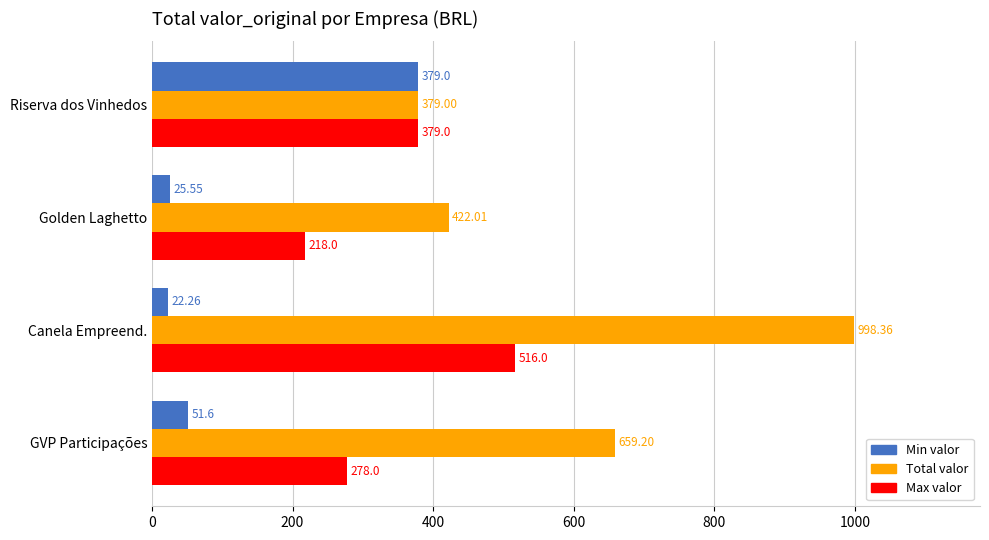

At which label does Max valor reach its minimum?

Golden Laghetto